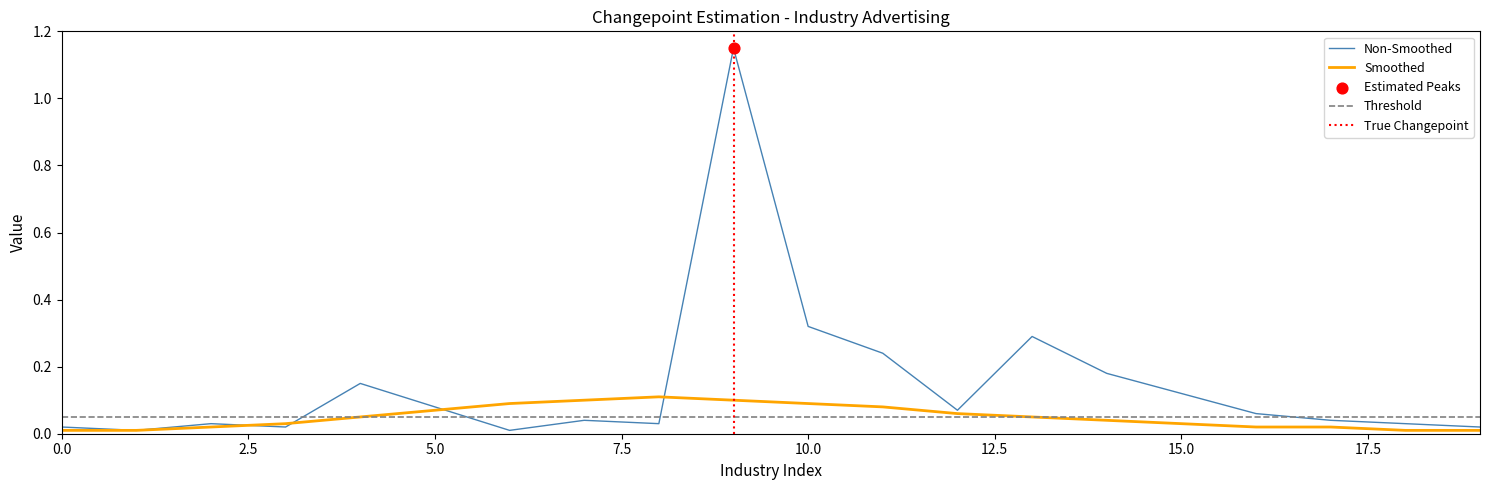

Which series has the largest Y range (max minus min)?

Non-Smoothed